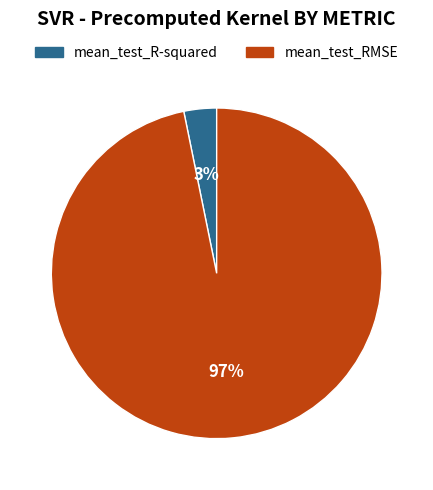

Is there a majority slice in this chart?

Yes